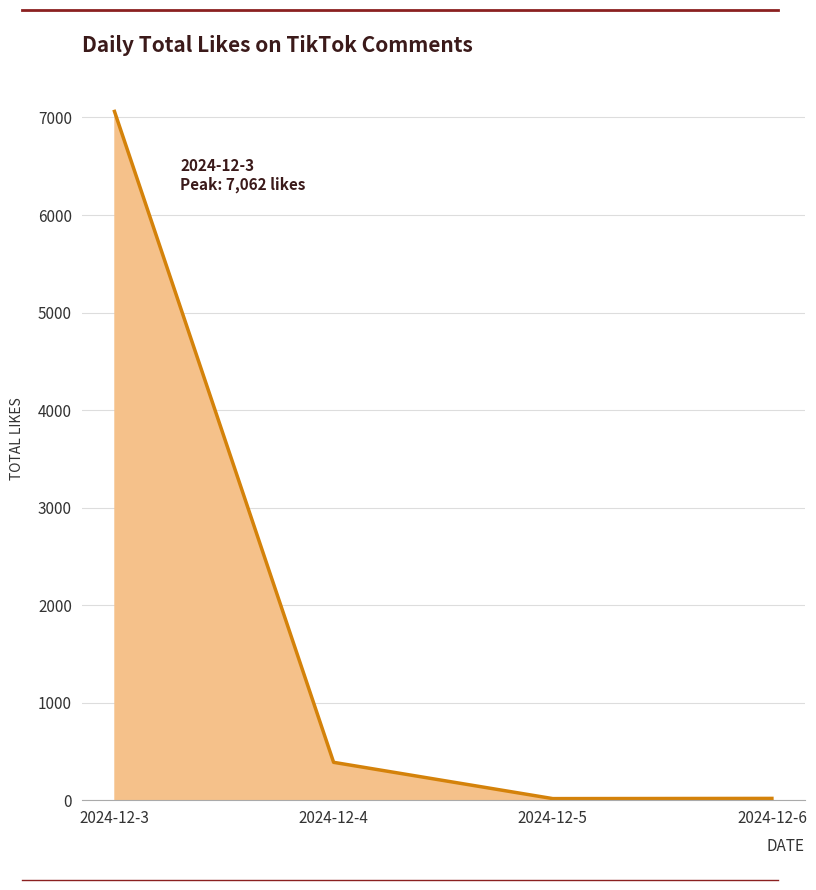

What value does the data have at 2024-12-3?

7062